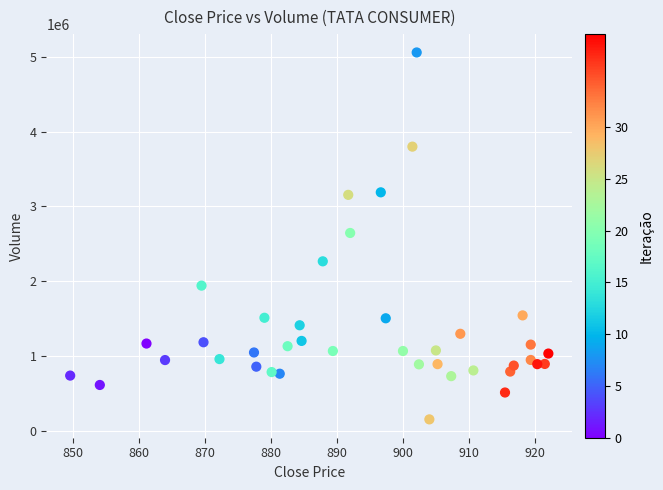

What is the range of Y values (max minus min)?

4901414